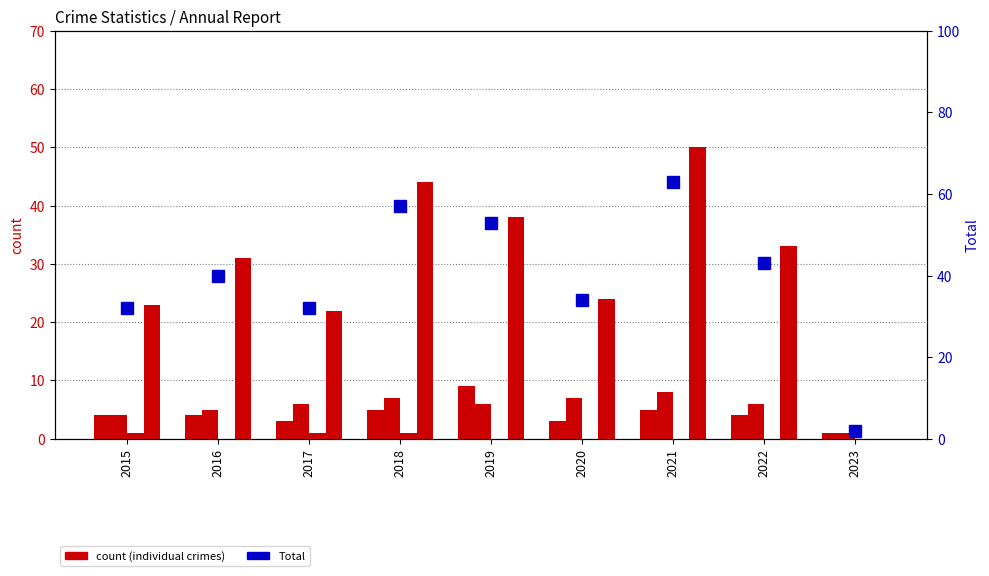

Rank the series at 2015 from lowest to highest value.

Criminal Sexual Assault, Aggravated Assault, Aggravated Battery, Robbery, Total